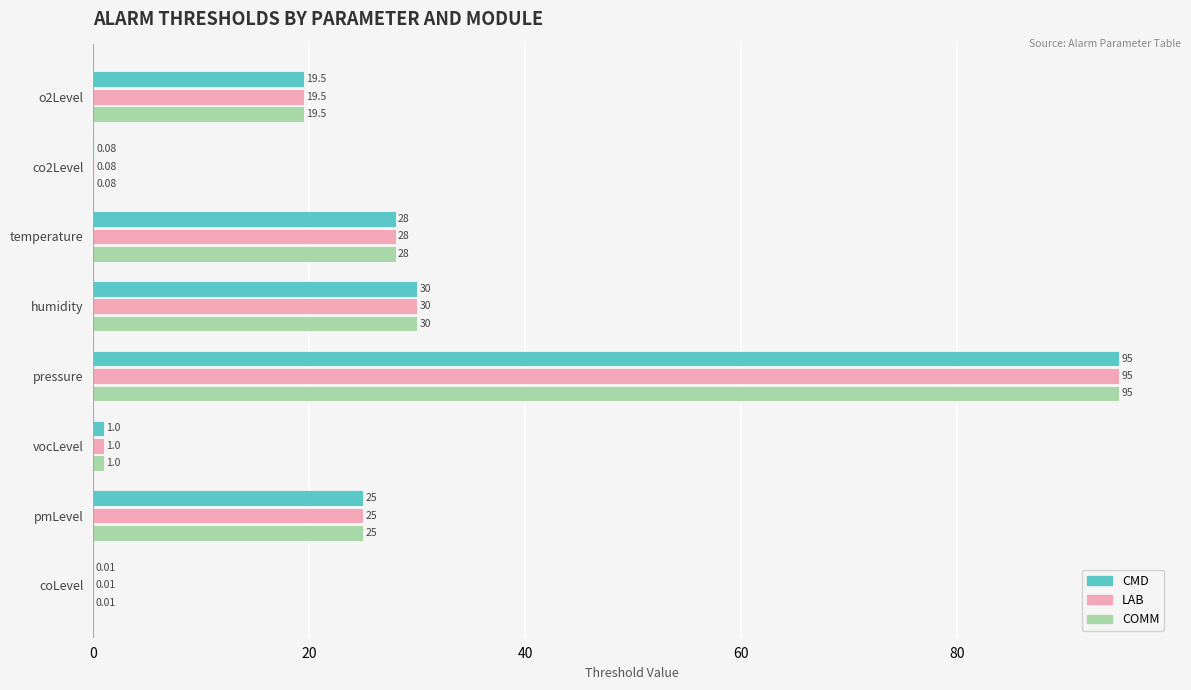

What is the sum of the LAB values at pmLevel and temperature?

53.0